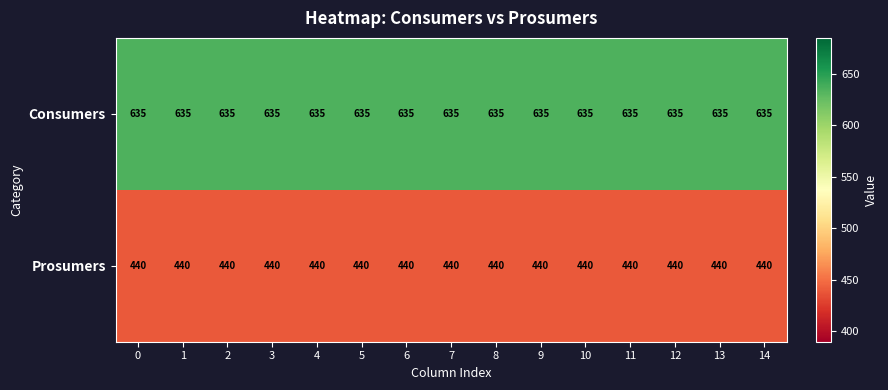

List the series in order of their overall mean, highest first.

Consumers, Prosumers